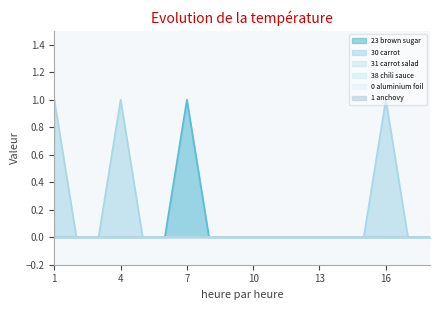

Is it true that Object_31_carrot salad equals 0 at 11?

True